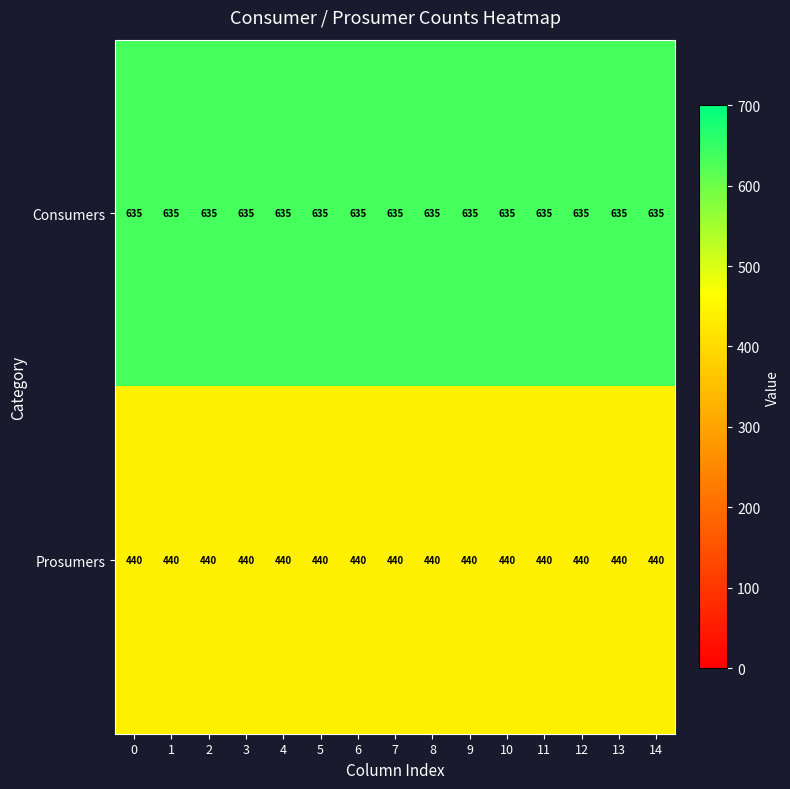

Count the number of categories in the chart.

15